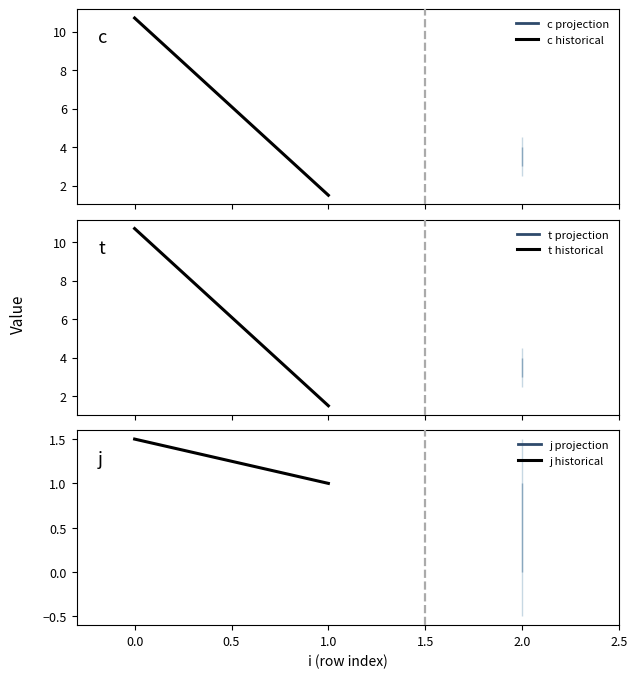

Which series has the largest total across all categories?

c historical